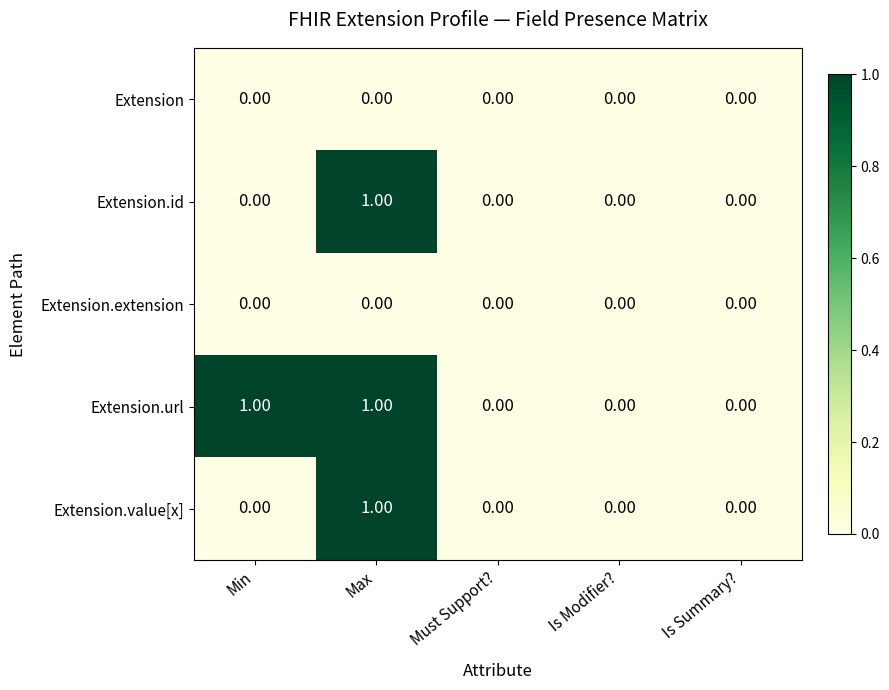

Which series has the largest total across all categories?

Extension.url